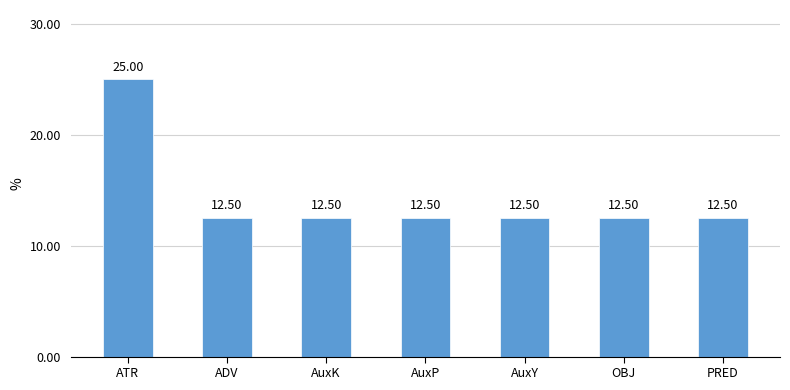

What is the difference between the maximum and second lowest values?

12.5